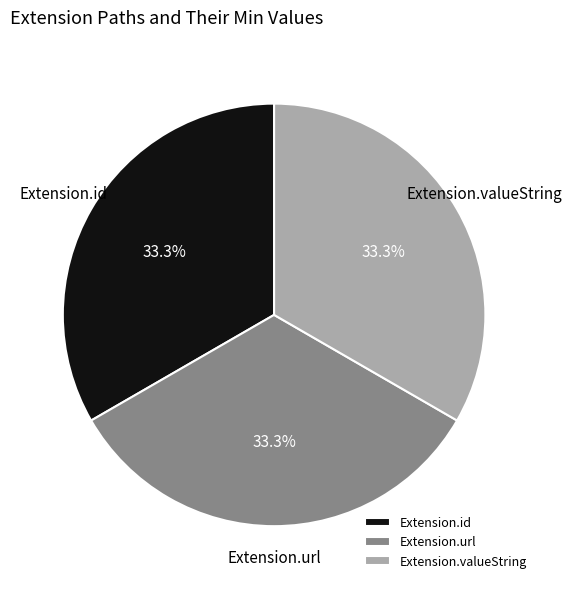

How many segments does this pie chart have?

3